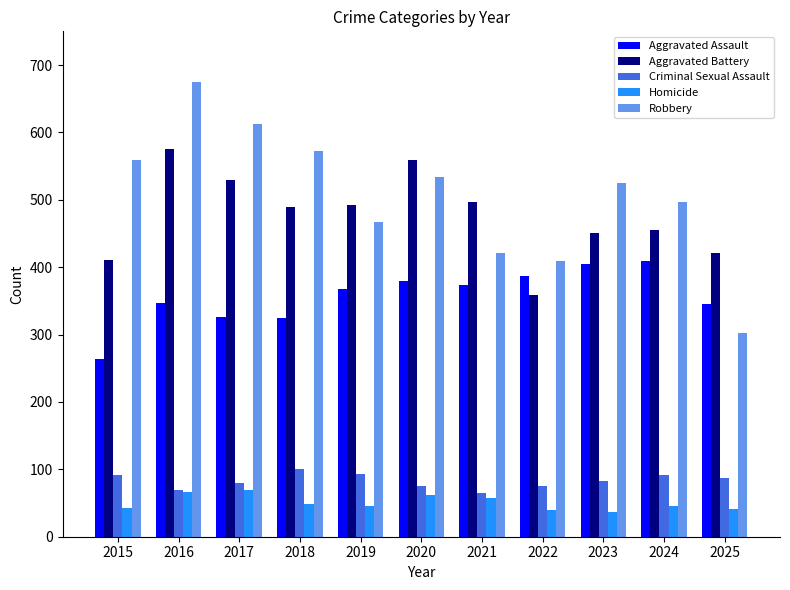

How many distinct data groups are displayed?

5